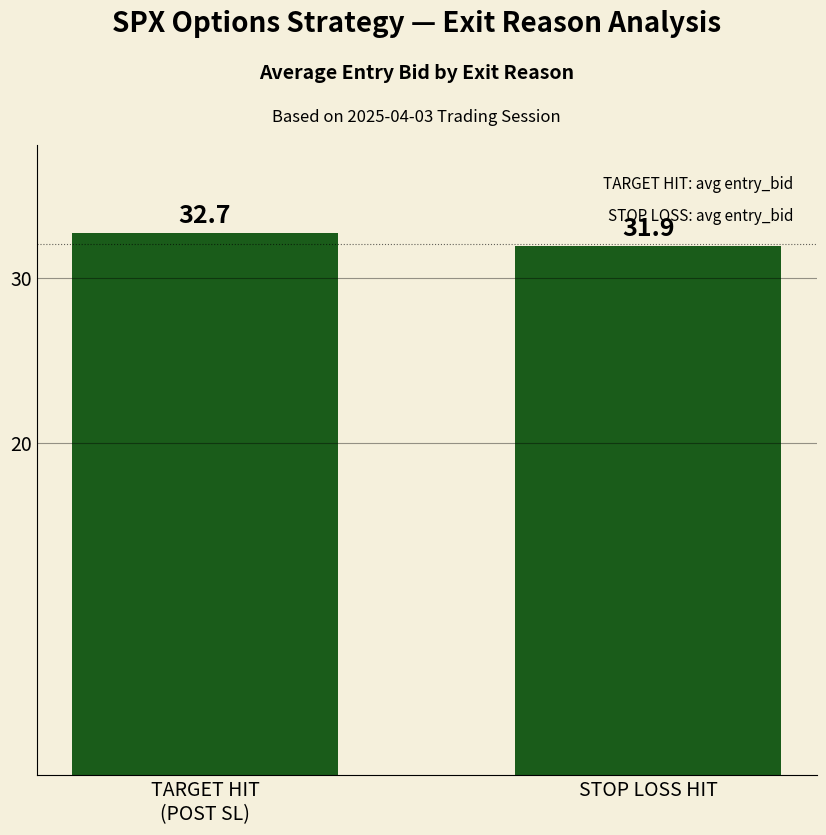

What position from the left is TARGET HIT
(POST SL)?

1